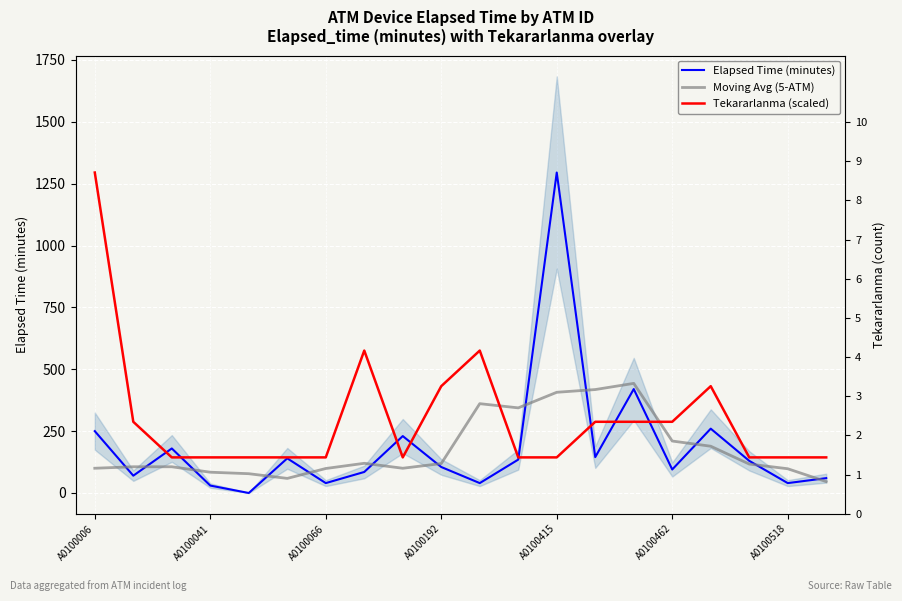

Where do Elapsed Time (minutes) and Moving Avg (5-ATM) first cross each other?

A0100006 and A0100041